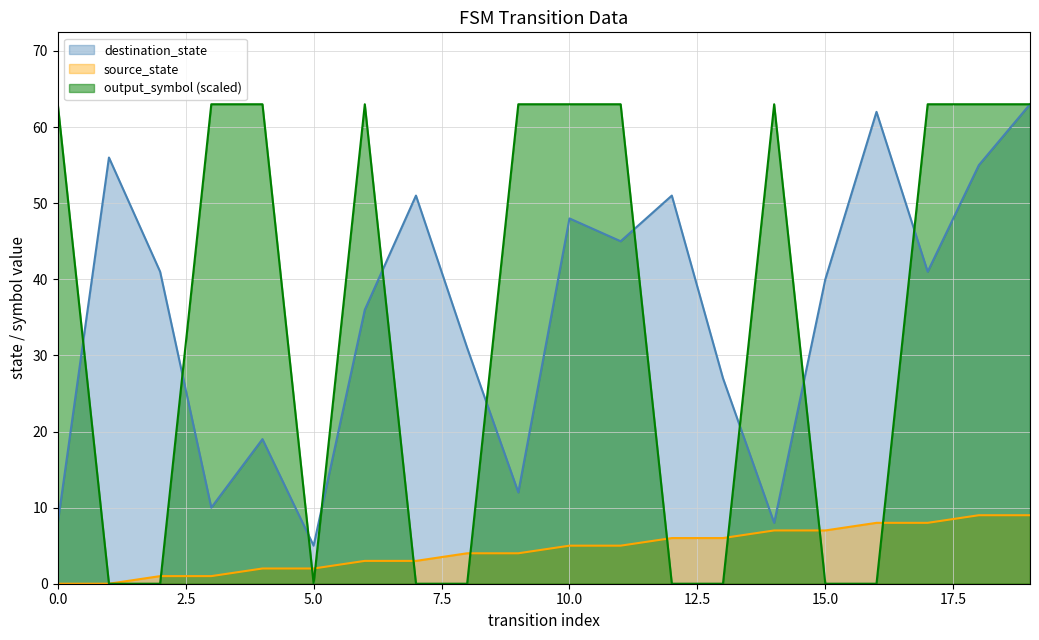

Between which two adjacent categories do output_symbol and source_state first intersect?

2 and 3